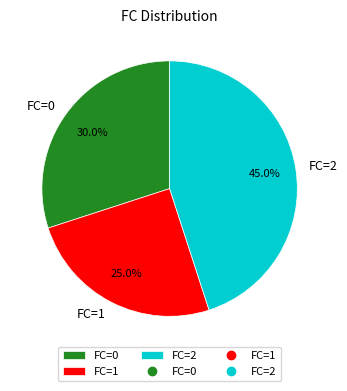

Is there a majority slice in this chart?

No